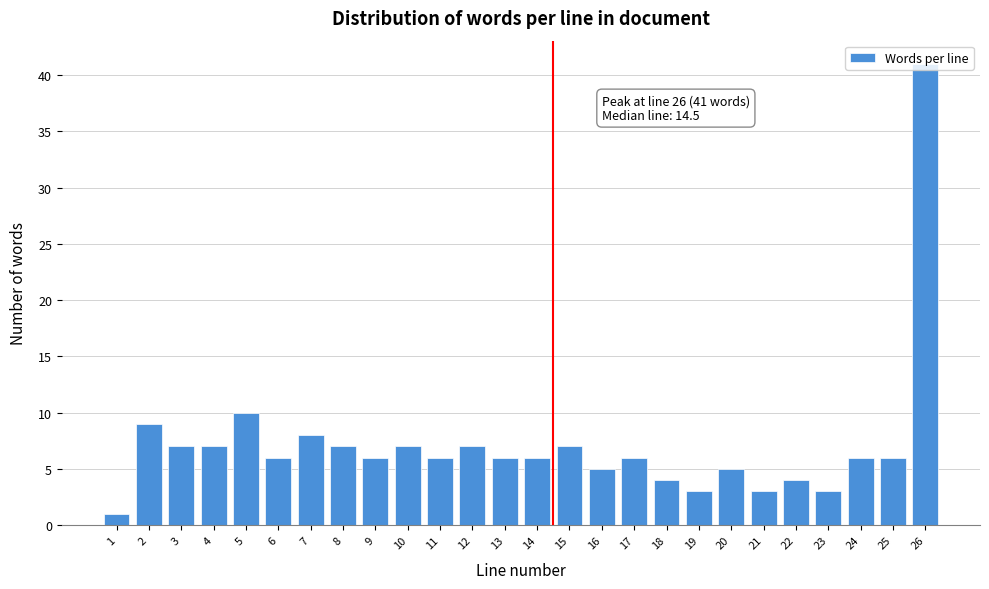

The chart shows a value of 41 at 26. True or false?

True